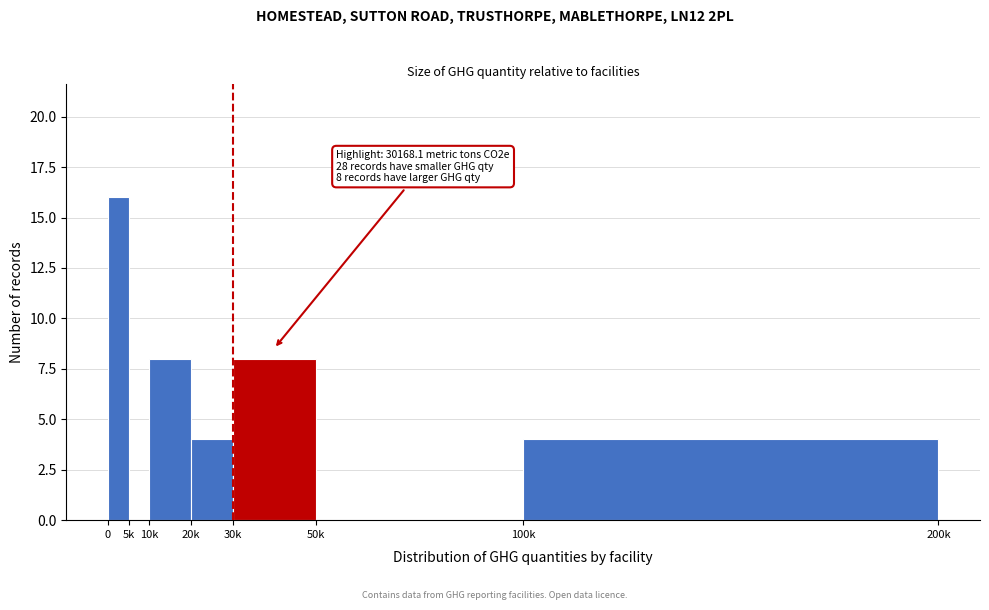

Reading right to left, transcribe all the data shown in this chart.

100k=4	50k=0	30k=8	20k=4	10k=8	5k=0	0=16